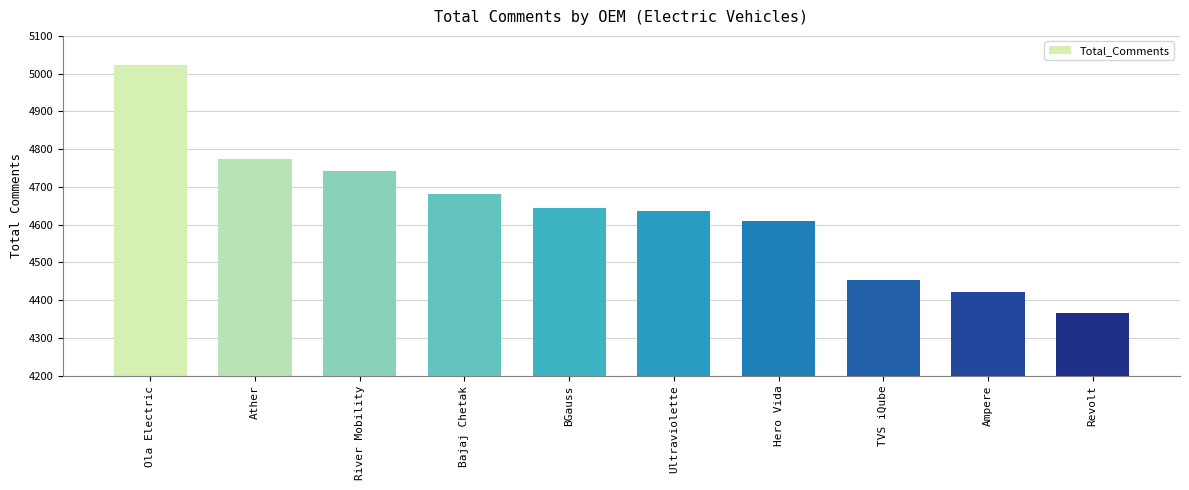

Which category has the lowest value across all series?

Revolt